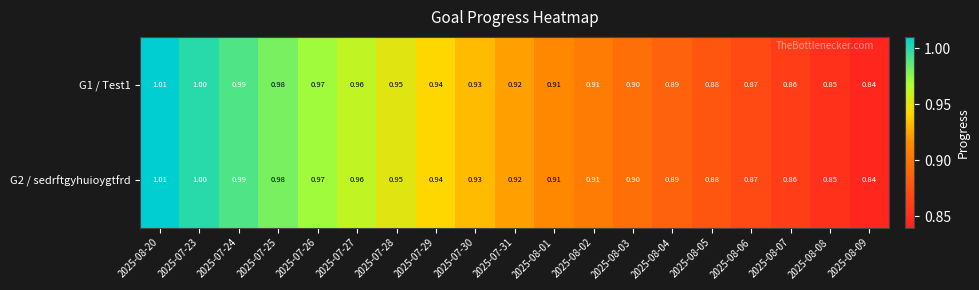

Is the value of G1 / Test1 at 2025-07-26 greater than the value of G2 / sedrftgyhuioygtfrd at 2025-08-07?

Yes